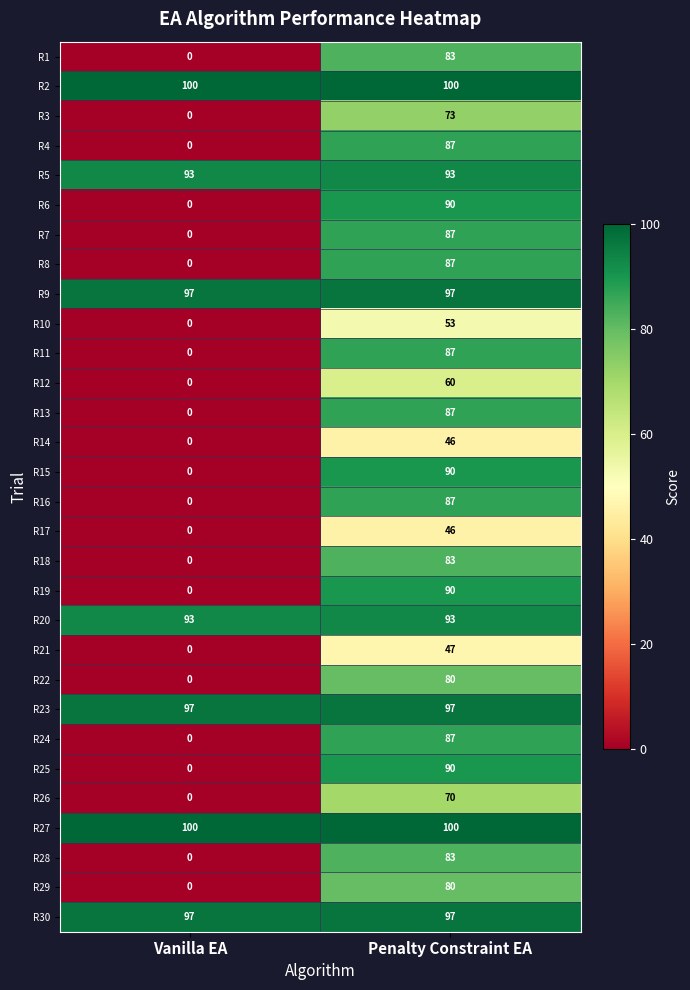

At which label is R18 closest to 41?

Vanilla EA